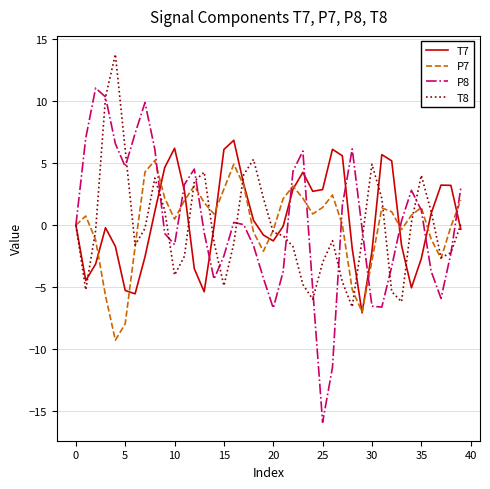

Rank the series by their maximum value, from highest to lowest.

T8, P8, T7, P7